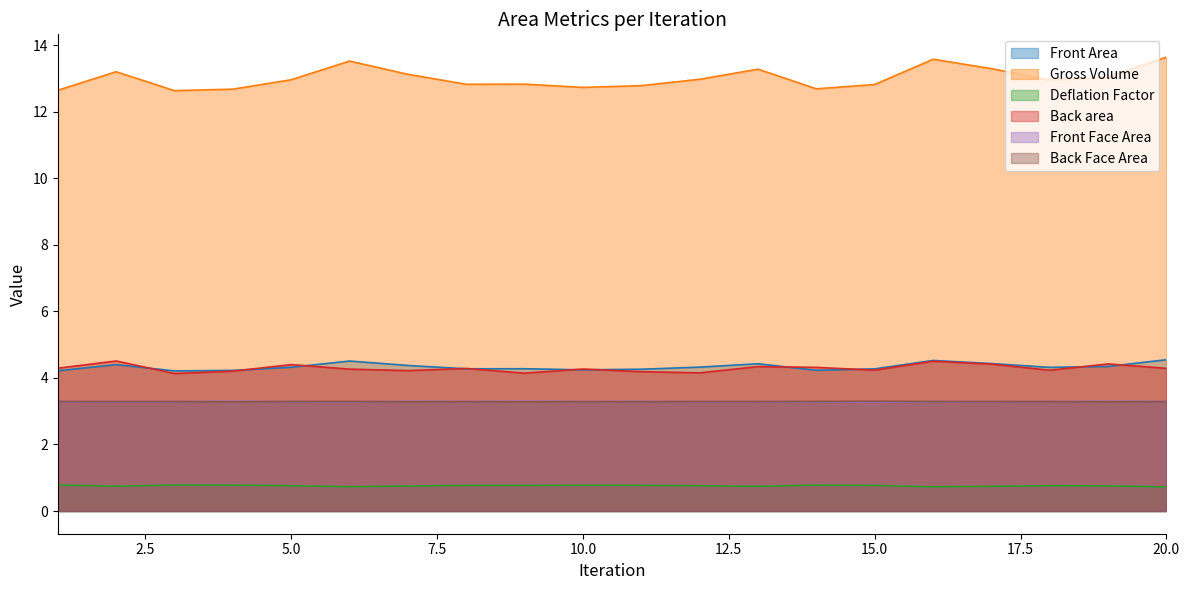

What is the total value across all series at 15.0?

28.7